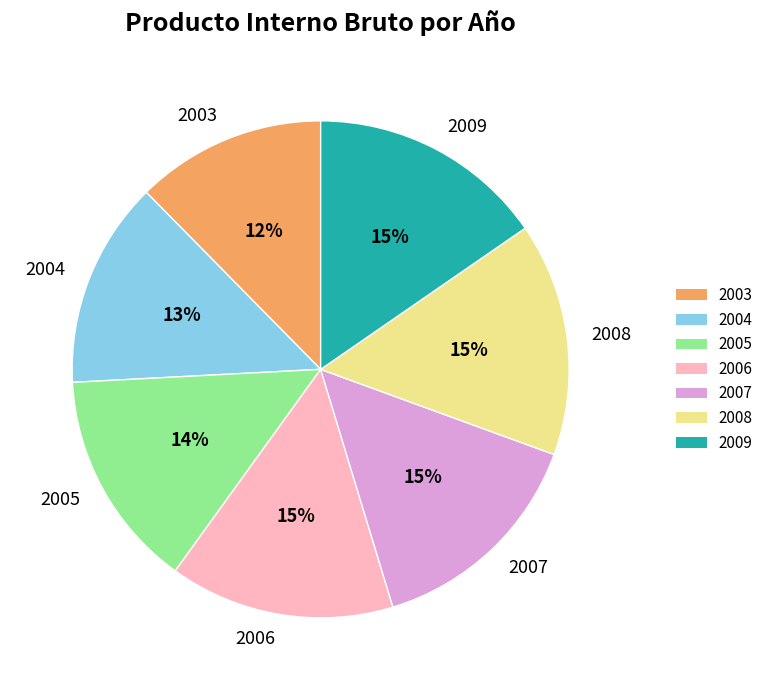

Does 2004 represent more than half of the total?

No